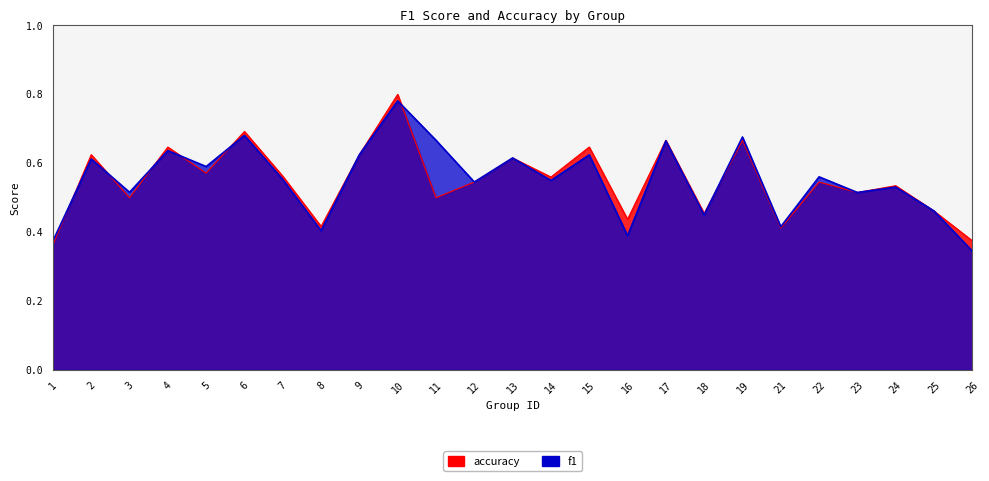

Rank the series by their average value, from lowest to highest.

accuracy, f1